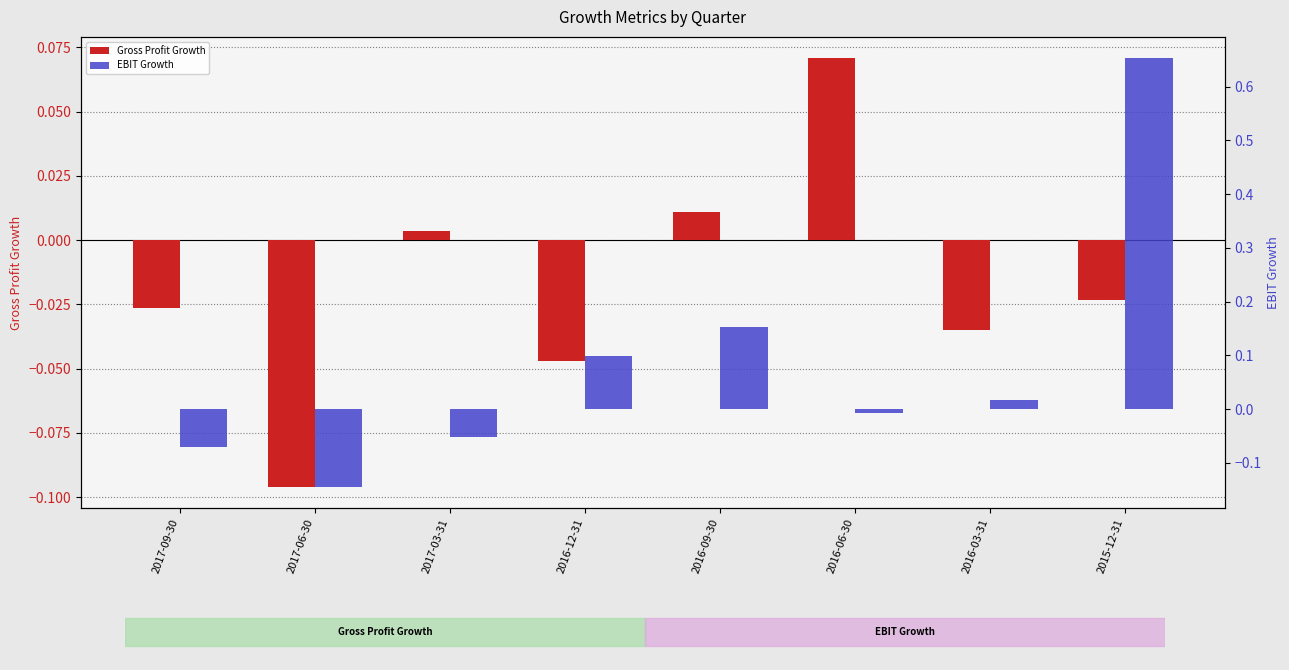

At 2016-09-30, list the series in order from largest to smallest.

EBIT Growth, Gross Profit Growth